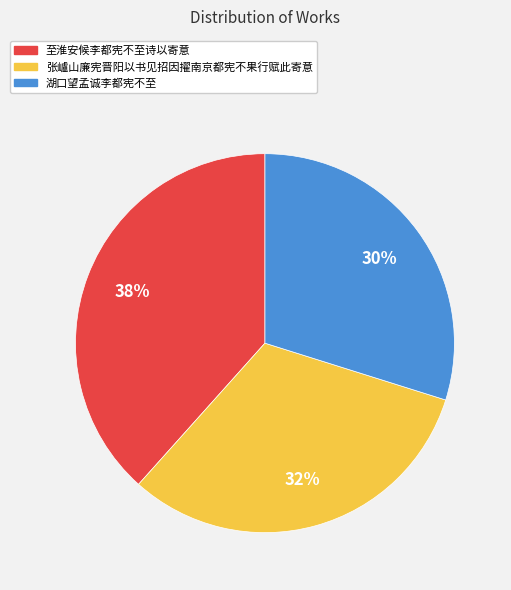

Do 张㠠山廉宪晋阳以书见招因擢南京都宪不果行赋此寄意 and 至淮安候李都宪不至诗以寄意 together represent more than half of the pie?

Yes